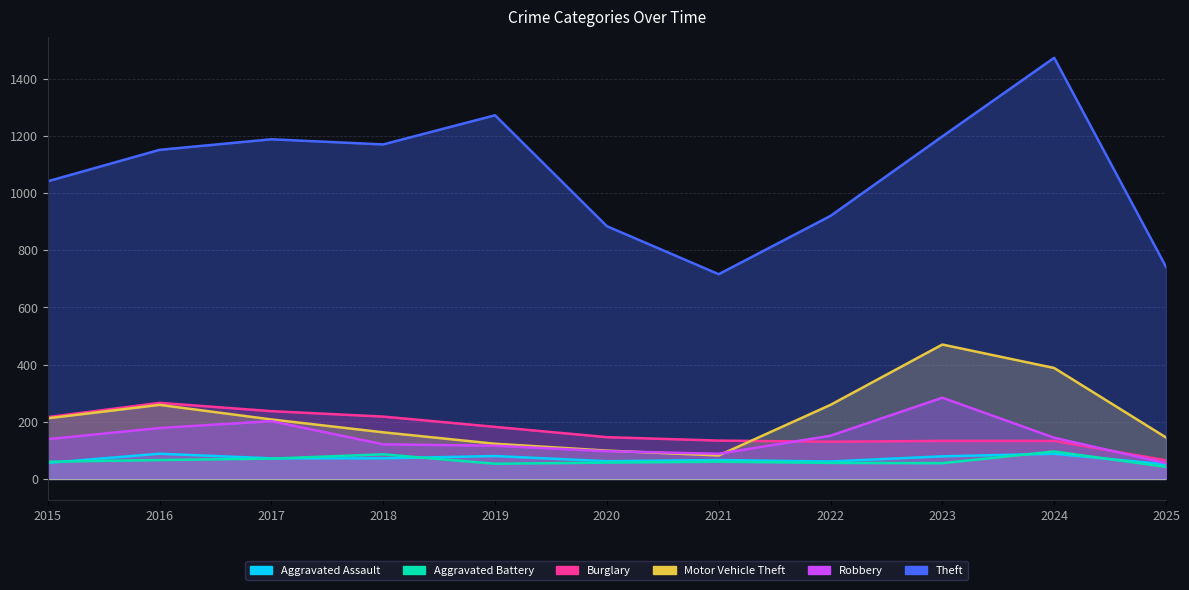

True or false: Burglary has more than 2 points higher than both neighbors.

False